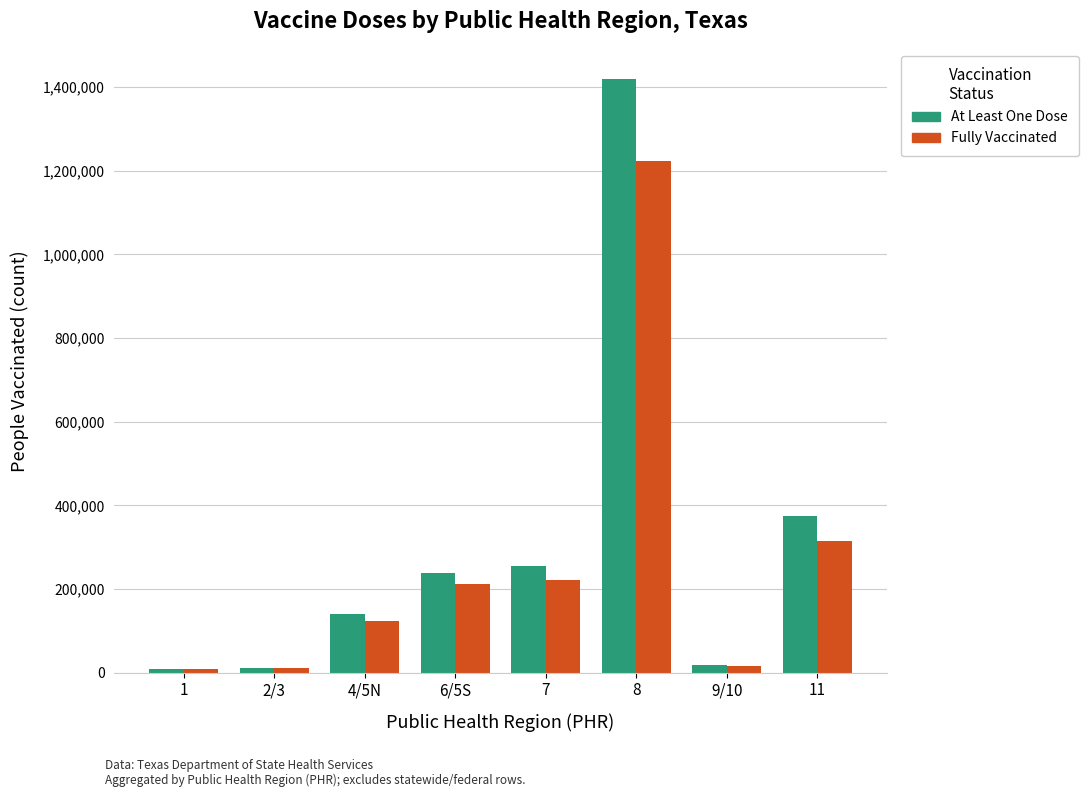

What is the difference between the Fully Vaccinated values at 2/3 and 9/10?

6858